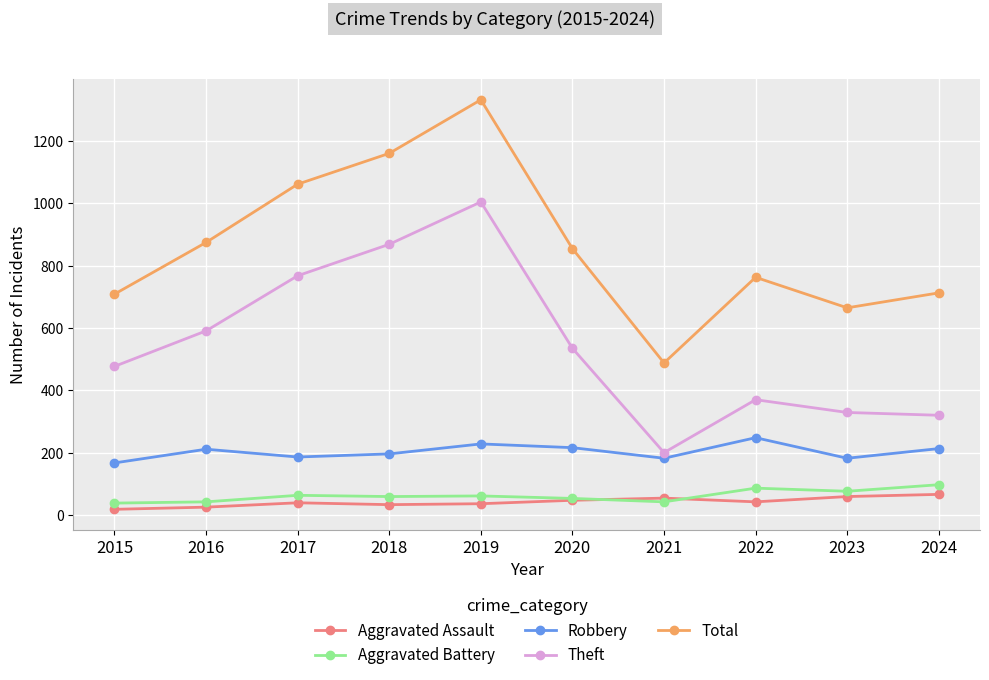

What is the maximum value shown in the chart?

1333